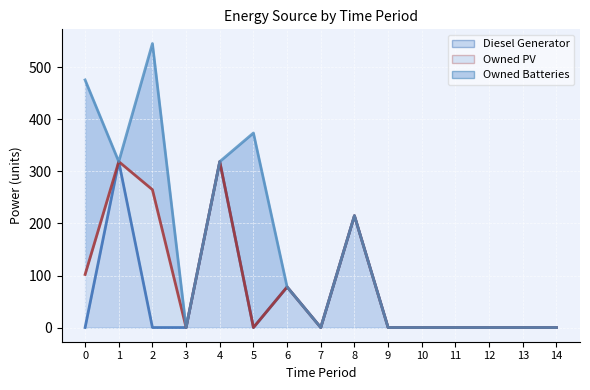

Reading left to right, list all the values displayed in this chart.

Diesel Generator: 0	319	0	0	319	0	78	0	215	0	0	0	0	0	0
Owned PV: 102	0	265	0	0	0	0	0	0	0	0	0	0	0	0
Owned Batteries: 374	0	281	0	0	374	0	0	0	0	0	0	0	0	0